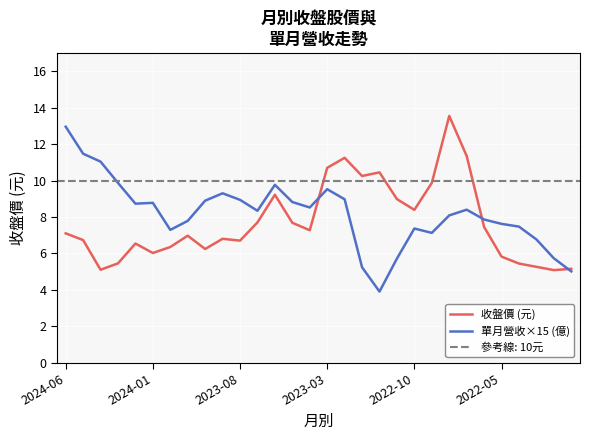

True or false: 收盤價 (元) has a value of 17.0 at 2023-03.

False